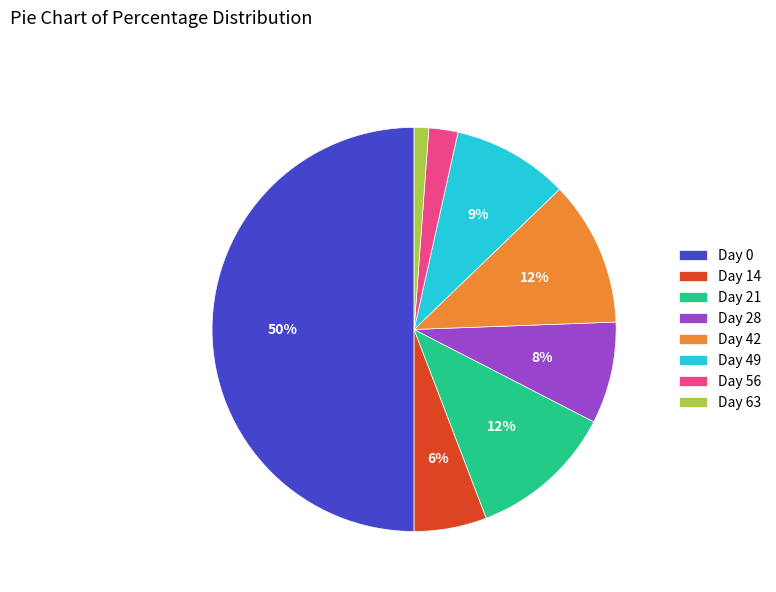

To the nearest percent, what is the difference between the largest and smallest slice percentages?

49%